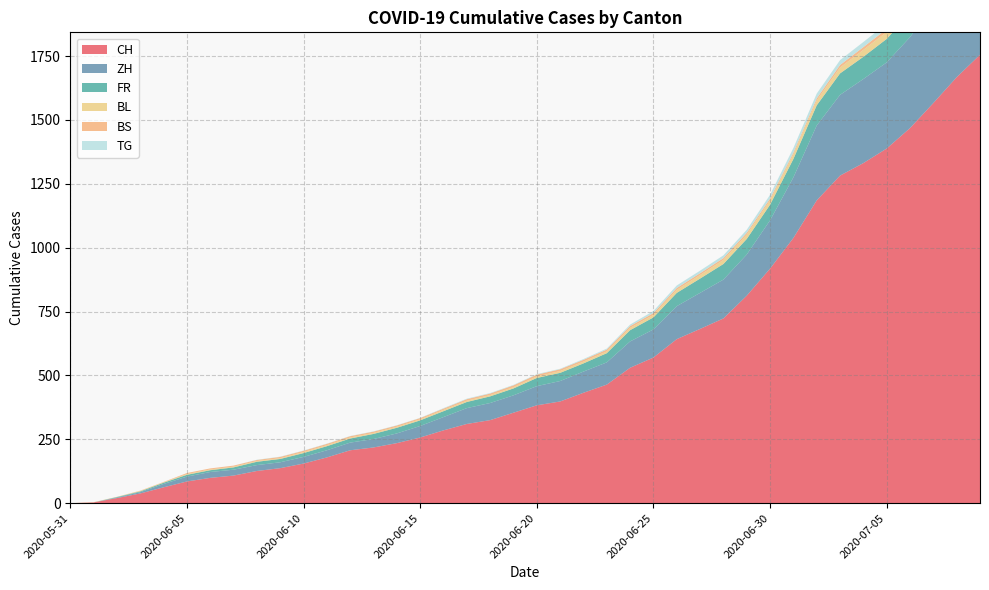

Reading left to right, transcribe all the data shown in this chart.

CH: 2020-05-31=0	2020-06-01=3	2020-06-02=20	2020-06-03=38	2020-06-04=62	2020-06-05=85	2020-06-06=99	2020-06-07=108	2020-06-08=126	2020-06-09=137	2020-06-10=155	2020-06-11=179	2020-06-12=207	2020-06-13=218	2020-06-14=235	2020-06-15=257	2020-06-16=285	2020-06-17=310	2020-06-18=325	2020-06-19=354	2020-06-20=383	2020-06-21=398	2020-06-22=432	2020-06-23=464	2020-06-24=530	2020-06-25=570	2020-06-26=642	2020-06-27=682	2020-06-28=723	2020-06-29=812	2020-06-30=918	2020-07-01=1038	2020-07-02=1185	2020-07-03=1282	2020-07-04=1331	2020-07-05=1388	2020-07-06=1468	2020-07-07=1566	2020-07-08=1667	2020-07-09=1755
ZH: 2020-05-31=0	2020-06-01=0	2020-06-02=2	2020-06-03=5	2020-06-04=13	2020-06-05=19	2020-06-06=23	2020-06-07=23	2020-06-08=23	2020-06-09=23	2020-06-10=26	2020-06-11=28	2020-06-12=30	2020-06-13=33	2020-06-14=38	2020-06-15=45	2020-06-16=52	2020-06-17=62	2020-06-18=67	2020-06-19=68	2020-06-20=75	2020-06-21=80	2020-06-22=83	2020-06-23=87	2020-06-24=103	2020-06-25=110	2020-06-26=129	2020-06-27=141	2020-06-28=152	2020-06-29=161	2020-06-30=189	2020-07-01=237	2020-07-02=293	2020-07-03=316	2020-07-04=329	2020-07-05=337	2020-07-06=356	2020-07-07=382	2020-07-08=405	2020-07-09=424
FR: 2020-05-31=0	2020-06-01=0	2020-06-02=2	2020-06-03=3	2020-06-04=5	2020-06-05=7	2020-06-06=7	2020-06-07=9	2020-06-08=13	2020-06-09=13	2020-06-10=15	2020-06-11=16	2020-06-12=16	2020-06-13=20	2020-06-14=22	2020-06-15=22	2020-06-16=23	2020-06-17=24	2020-06-18=26	2020-06-19=27	2020-06-20=32	2020-06-21=32	2020-06-22=32	2020-06-23=36	2020-06-24=44	2020-06-25=47	2020-06-26=52	2020-06-27=56	2020-06-28=61	2020-06-29=61	2020-06-30=61	2020-07-01=72	2020-07-02=79	2020-07-03=84	2020-07-04=87	2020-07-05=92	2020-07-06=94	2020-07-07=96	2020-07-08=99	2020-07-09=100
BL: 2020-05-31=0	2020-06-01=1	2020-06-02=1	2020-06-03=2	2020-06-04=2	2020-06-05=3	2020-06-06=3	2020-06-07=3	2020-06-08=3	2020-06-09=3	2020-06-10=4	2020-06-11=4	2020-06-12=4	2020-06-13=4	2020-06-14=4	2020-06-15=4	2020-06-16=5	2020-06-17=5	2020-06-18=5	2020-06-19=5	2020-06-20=6	2020-06-21=7	2020-06-22=7	2020-06-23=7	2020-06-24=9	2020-06-25=10	2020-06-26=12	2020-06-27=14	2020-06-28=16	2020-06-29=17	2020-06-30=17	2020-07-01=18	2020-07-02=19	2020-07-03=23	2020-07-04=27	2020-07-05=27	2020-07-06=29	2020-07-07=32	2020-07-08=35	2020-07-09=38
BS: 2020-05-31=0	2020-06-01=0	2020-06-02=0	2020-06-03=1	2020-06-04=1	2020-06-05=4	2020-06-06=4	2020-06-07=4	2020-06-08=4	2020-06-09=5	2020-06-10=5	2020-06-11=5	2020-06-12=5	2020-06-13=5	2020-06-14=5	2020-06-15=5	2020-06-16=5	2020-06-17=6	2020-06-18=6	2020-06-19=7	2020-06-20=7	2020-06-21=7	2020-06-22=7	2020-06-23=7	2020-06-24=7	2020-06-25=7	2020-06-26=7	2020-06-27=7	2020-06-28=7	2020-06-29=7	2020-06-30=7	2020-07-01=7	2020-07-02=8	2020-07-03=10	2020-07-04=11	2020-07-05=12	2020-07-06=12	2020-07-07=15	2020-07-08=18	2020-07-09=21
TG: 2020-05-31=0	2020-06-01=0	2020-06-02=0	2020-06-03=0	2020-06-04=0	2020-06-05=0	2020-06-06=0	2020-06-07=0	2020-06-08=1	2020-06-09=1	2020-06-10=1	2020-06-11=1	2020-06-12=1	2020-06-13=1	2020-06-14=1	2020-06-15=1	2020-06-16=2	2020-06-17=2	2020-06-18=2	2020-06-19=2	2020-06-20=2	2020-06-21=2	2020-06-22=3	2020-06-23=4	2020-06-24=6	2020-06-25=8	2020-06-26=10	2020-06-27=10	2020-06-28=11	2020-06-29=12	2020-06-30=15	2020-07-01=18	2020-07-02=19	2020-07-03=19	2020-07-04=20	2020-07-05=21	2020-07-06=21	2020-07-07=23	2020-07-08=27	2020-07-09=27